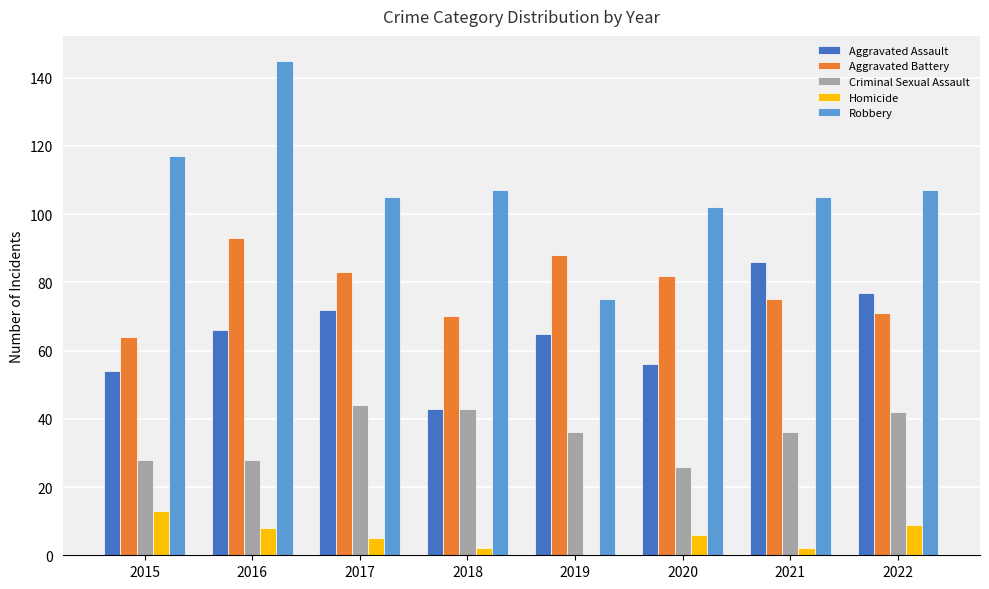

How many groups of bars are there?

8